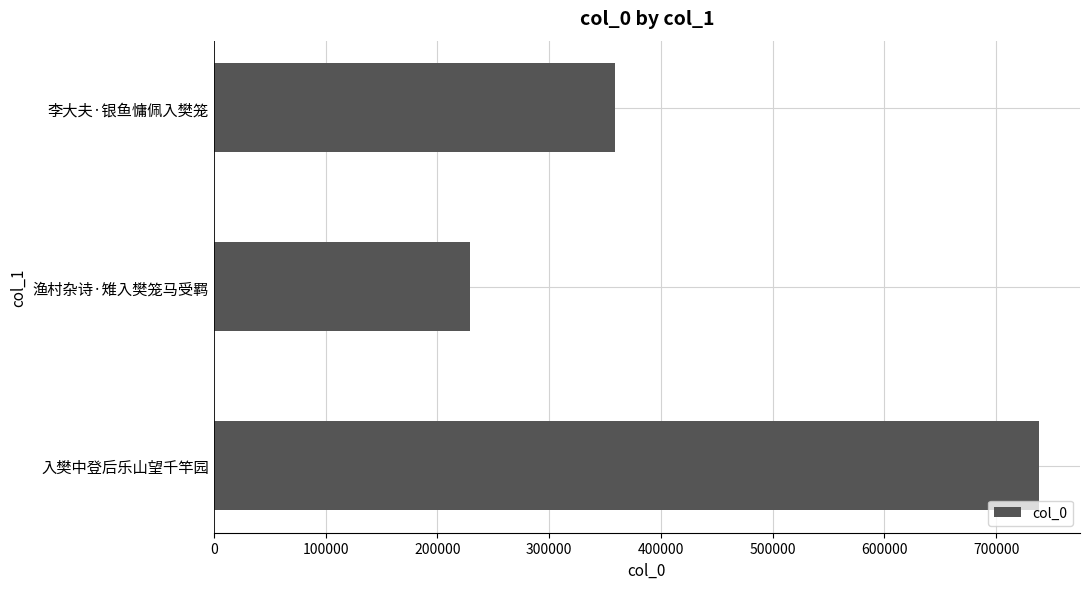

What is the sum of the values at 渔村杂诗·雉入樊笼马受羁 and 李大夫·银鱼慵佩入樊笼?

588639